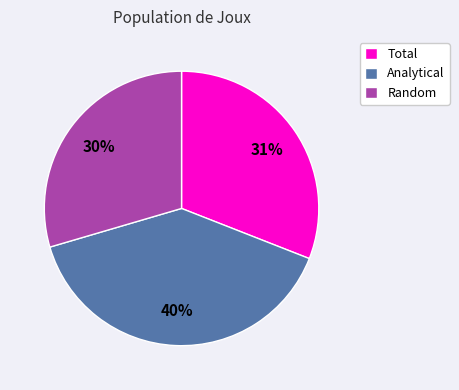

The Total slice represents 31% of the pie. True or false?

True